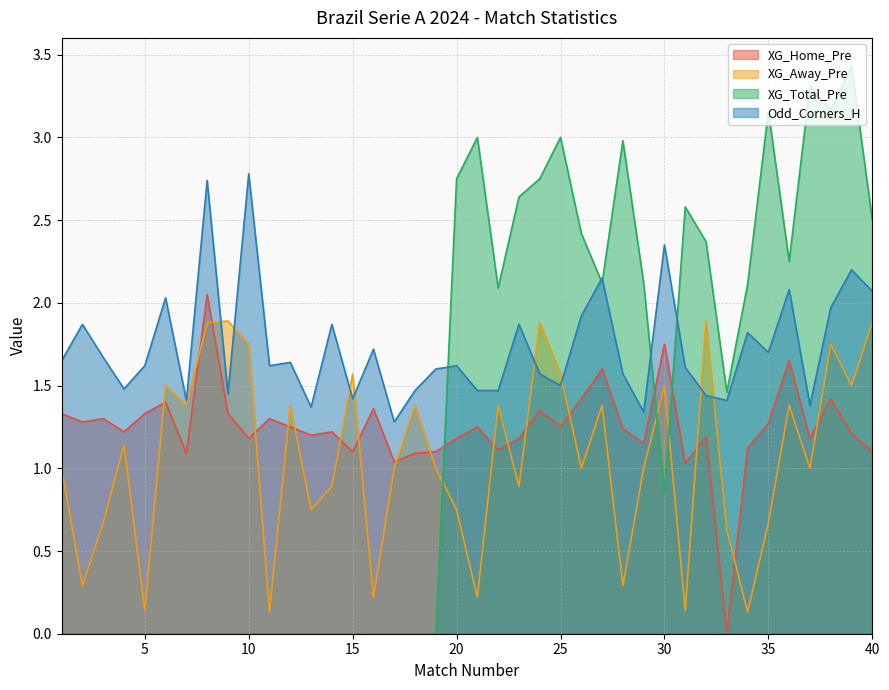

What is the difference between the Odd_Corners_H values at 14 and 10?

0.9